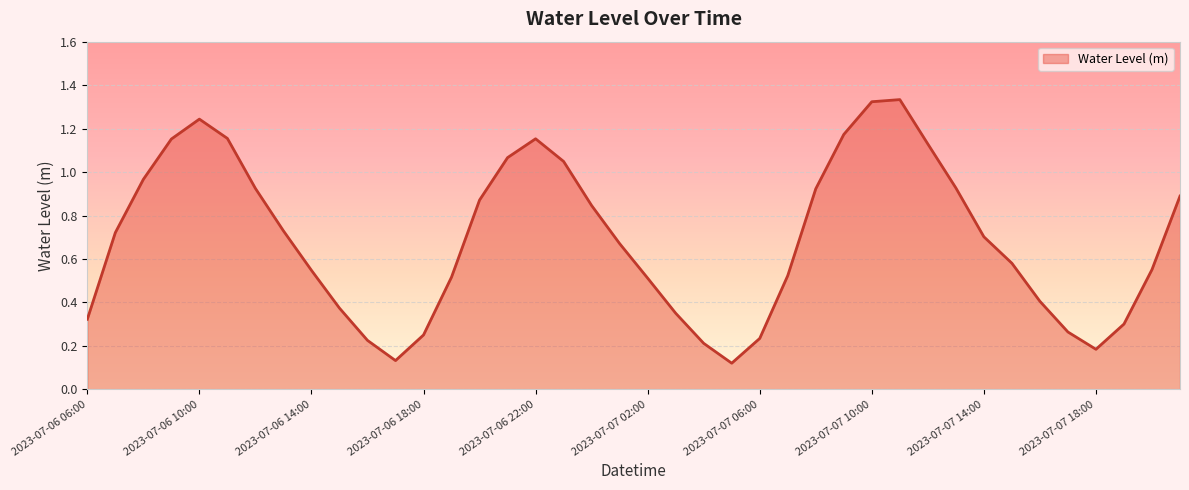

What is the smallest value displayed?

0.1